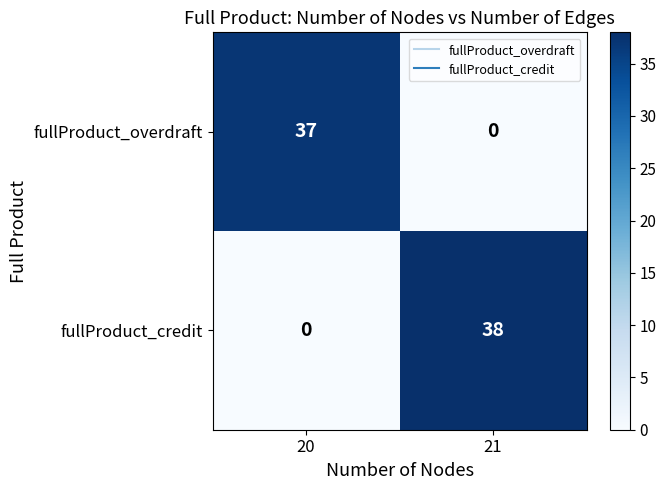

Rank the series by their maximum value, from lowest to highest.

fullProduct_overdraft, fullProduct_credit